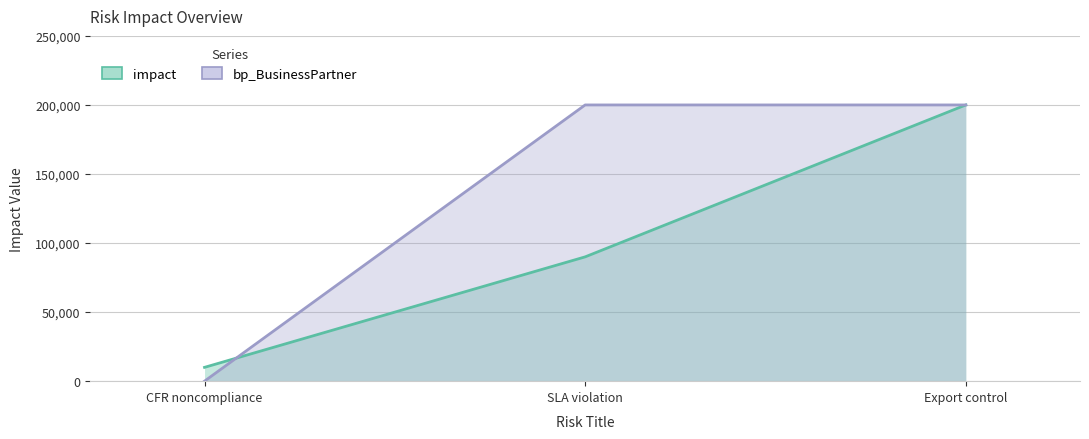

How many lines are shown in the chart?

2